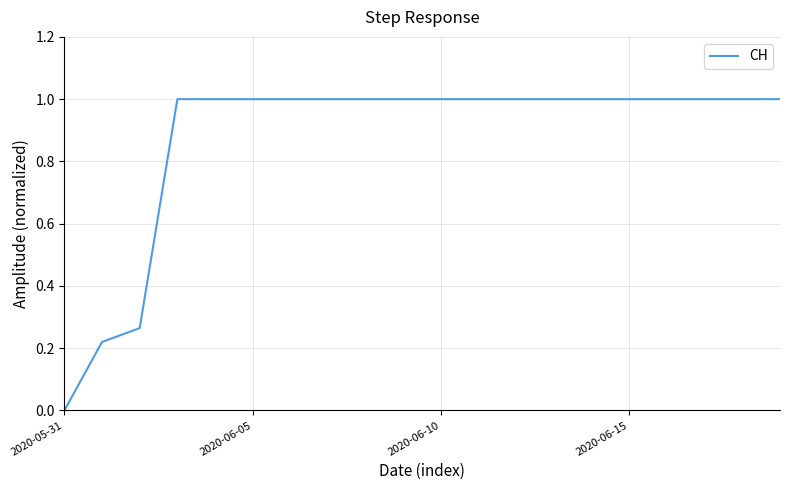

What is the maximum value shown in the chart?

1.0